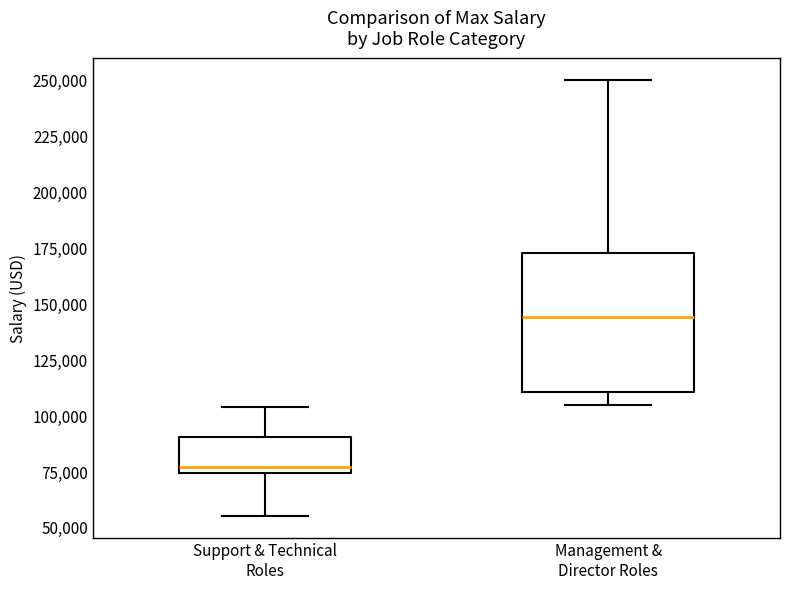

Where does the upper whisker of the box for Support & Technical Roles end on the y-axis? The values are not printed on the chart, so give them approximately, as read against the axis.

105000